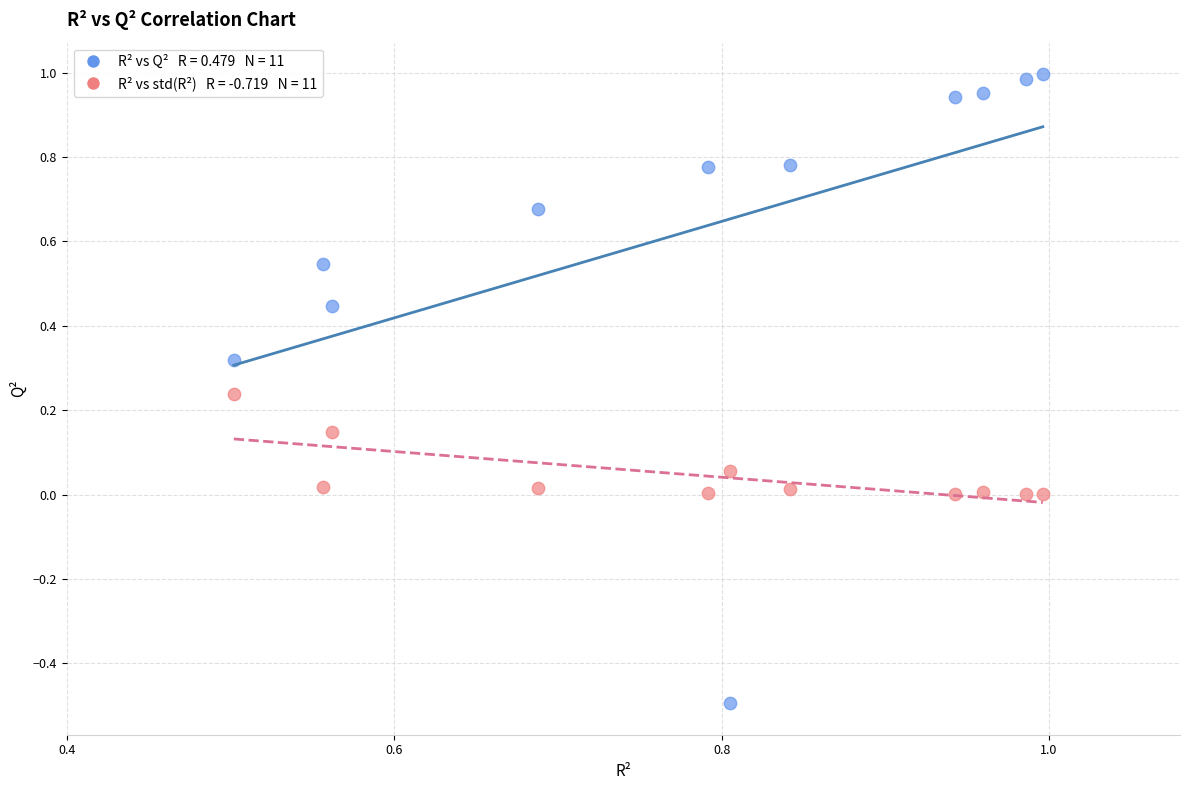

Across all data points, what is the range of Y values (max minus min)?

1.5